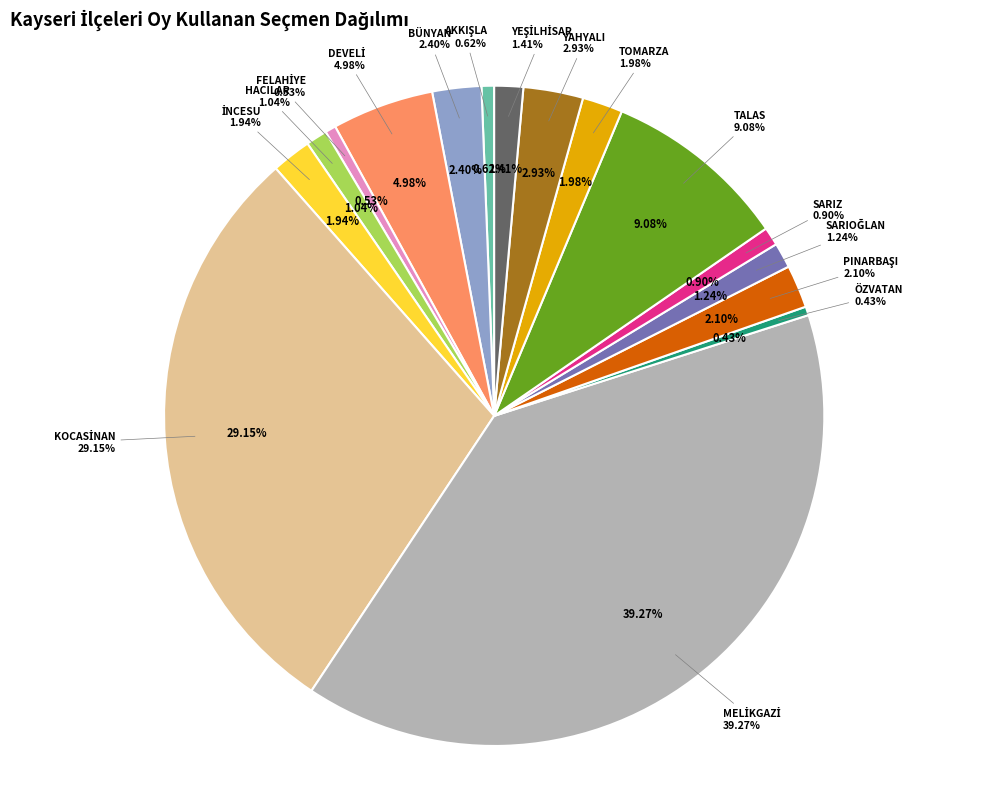

Does TOMARZA account for over 50% of the chart?

No